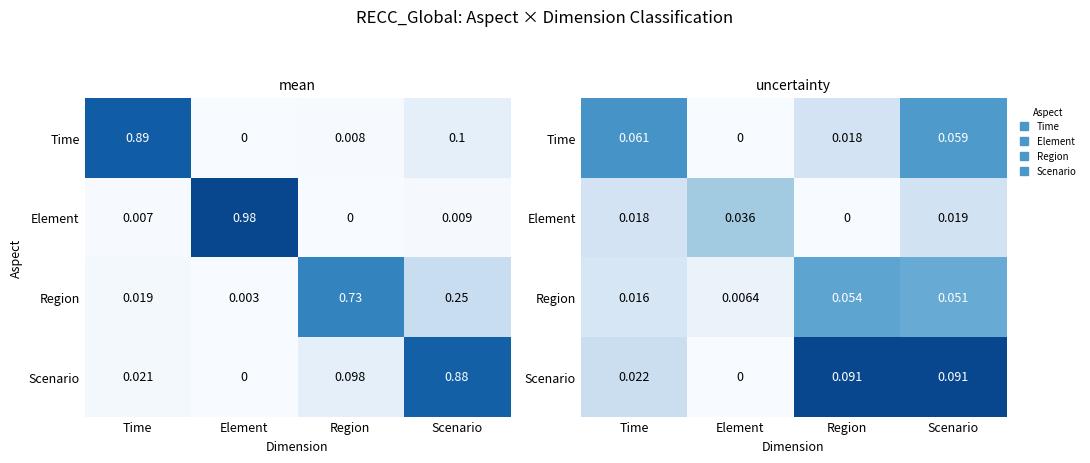

True or false: Element has a value of 0.0 at Time.

True